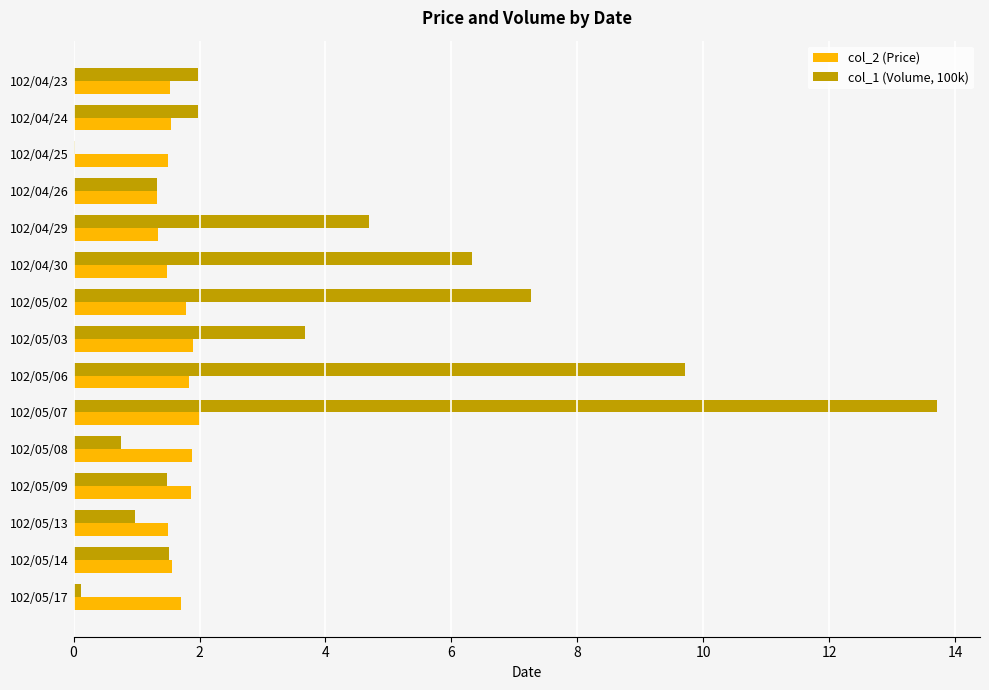

The col_1 (Volume, 100k) series shows 13.7 at 102/05/07. True or false?

True